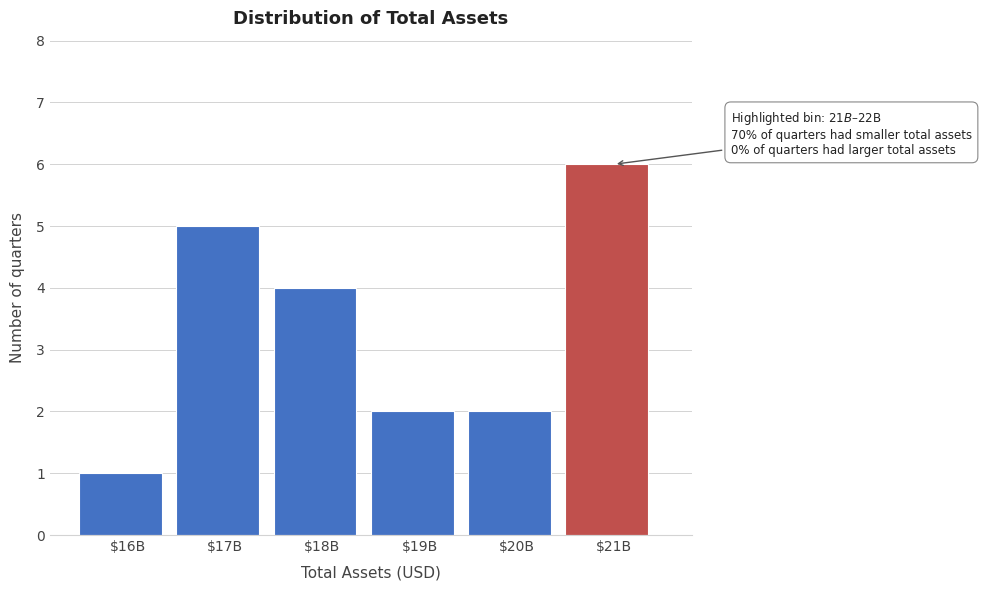

Which label corresponds to the smallest value in the chart?

$16B